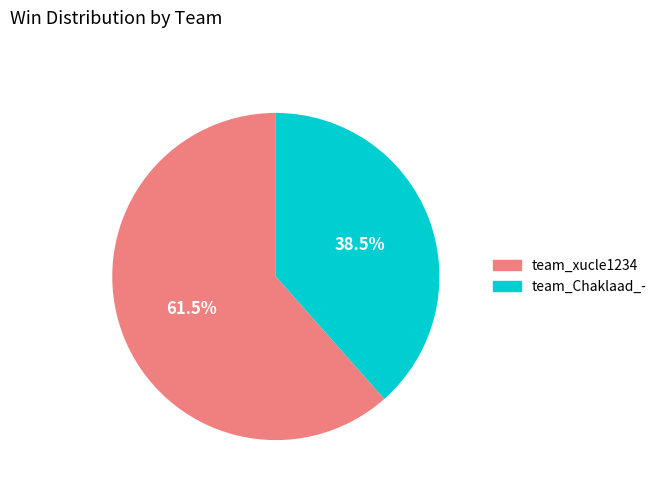

To the nearest percent, what is the combined percentage of team_xucle1234 and team_Chaklaad_-?

100%